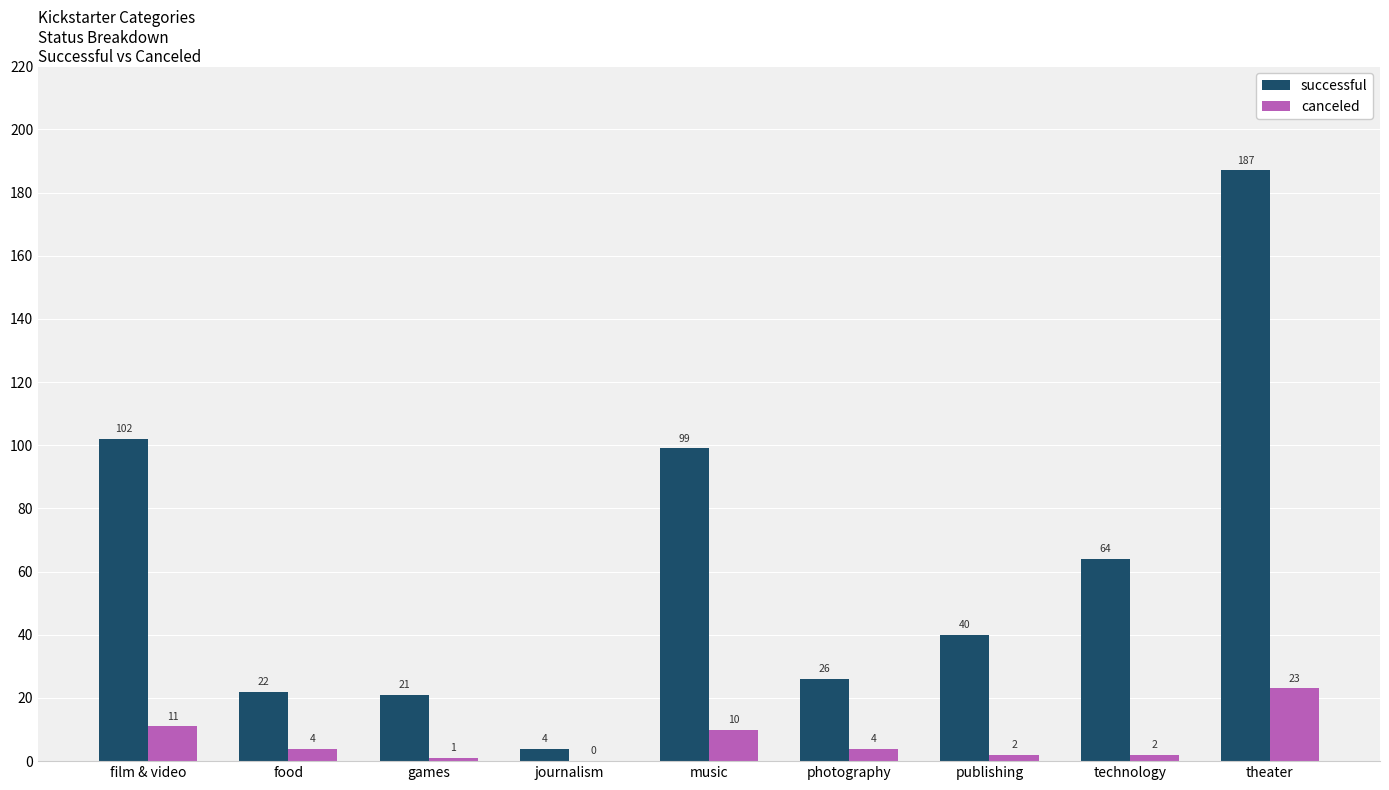

Reading left to right, what are all the values shown in this chart?

successful: 102	22	21	4	99	26	40	64	187
canceled: 11	4	1	0	10	4	2	2	23